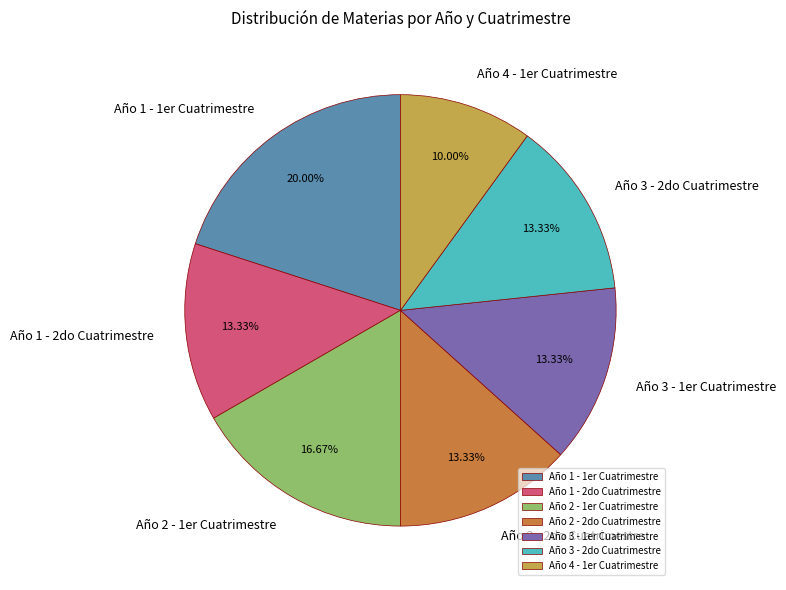

Does any single category account for the majority?

No